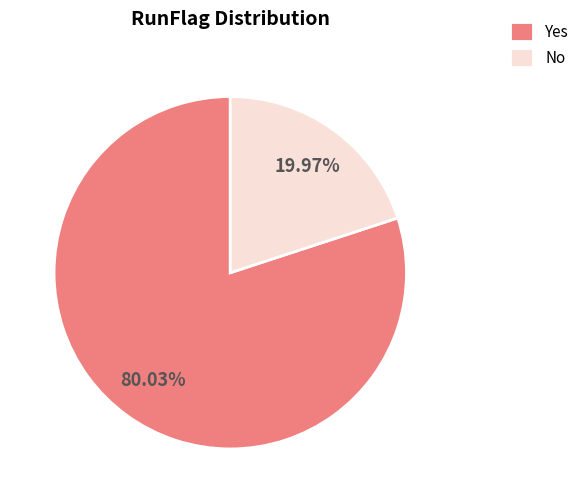

What is the largest slice in the pie chart?

Yes